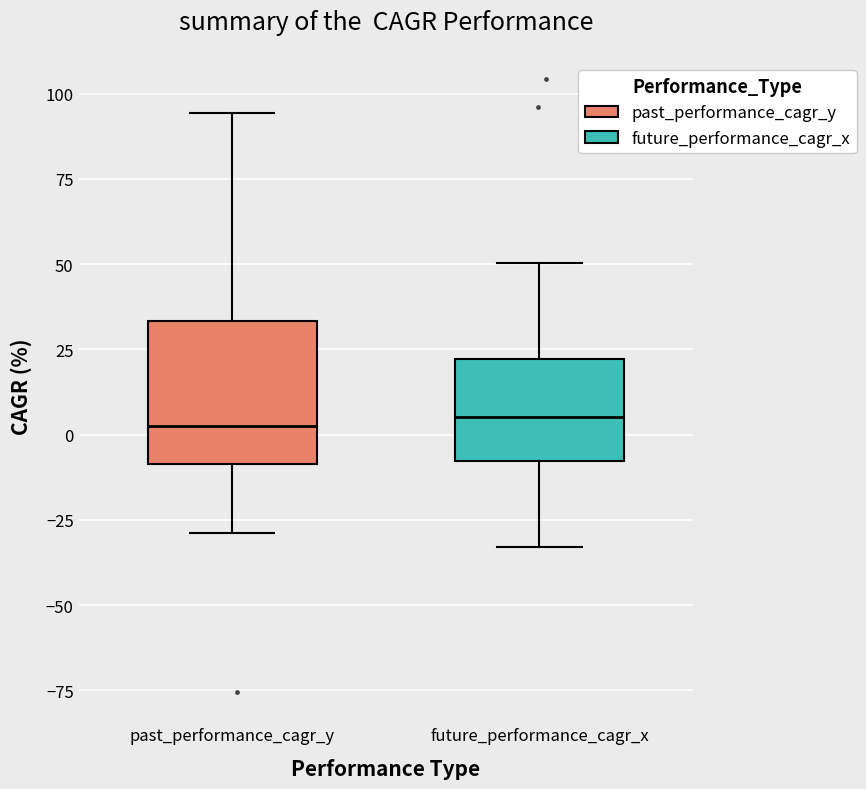

Which box is the tallest, from its lower edge to its upper edge?

past_performance_cagr_y